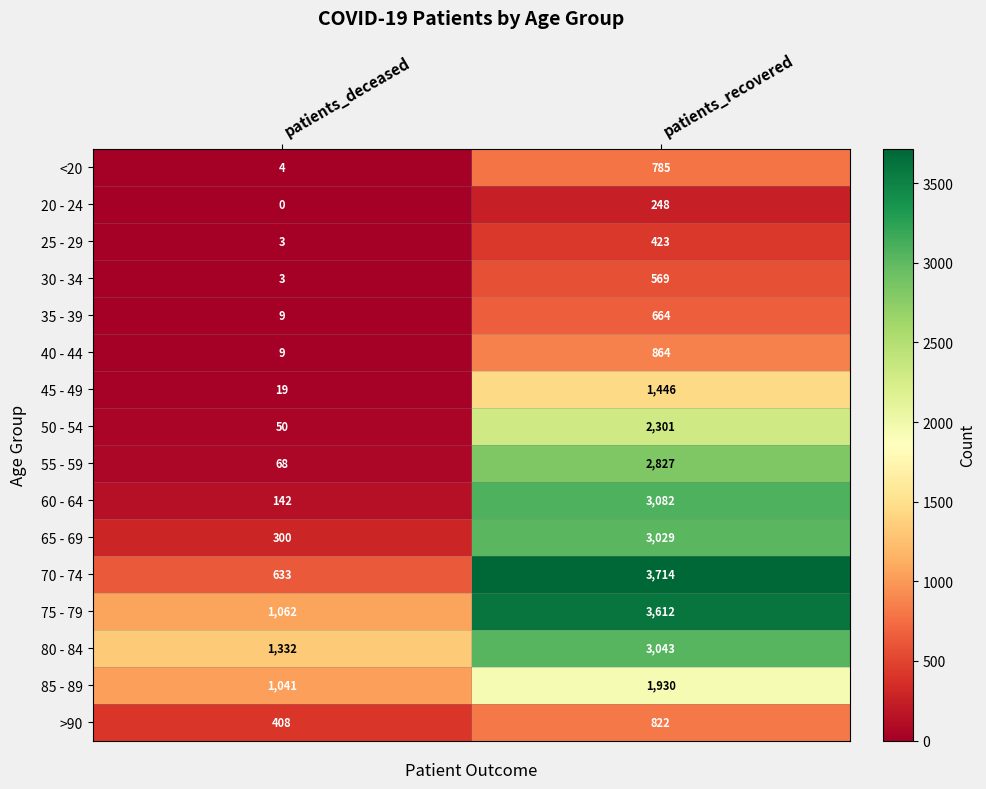

Which label corresponds to the largest value in the chart?

patients_recovered